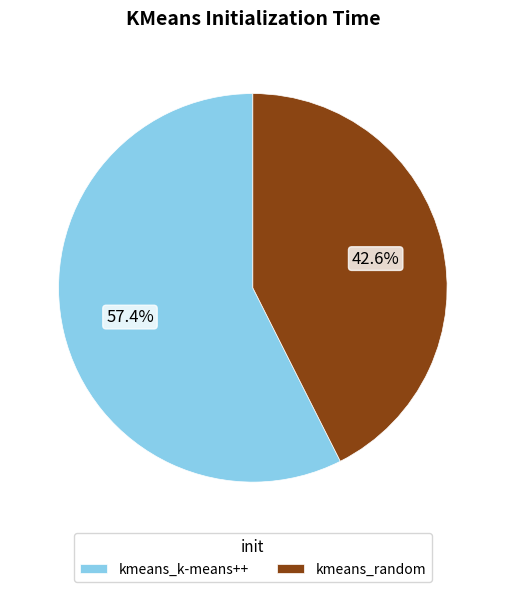

To the nearest percent, what is the average slice percentage?

50%